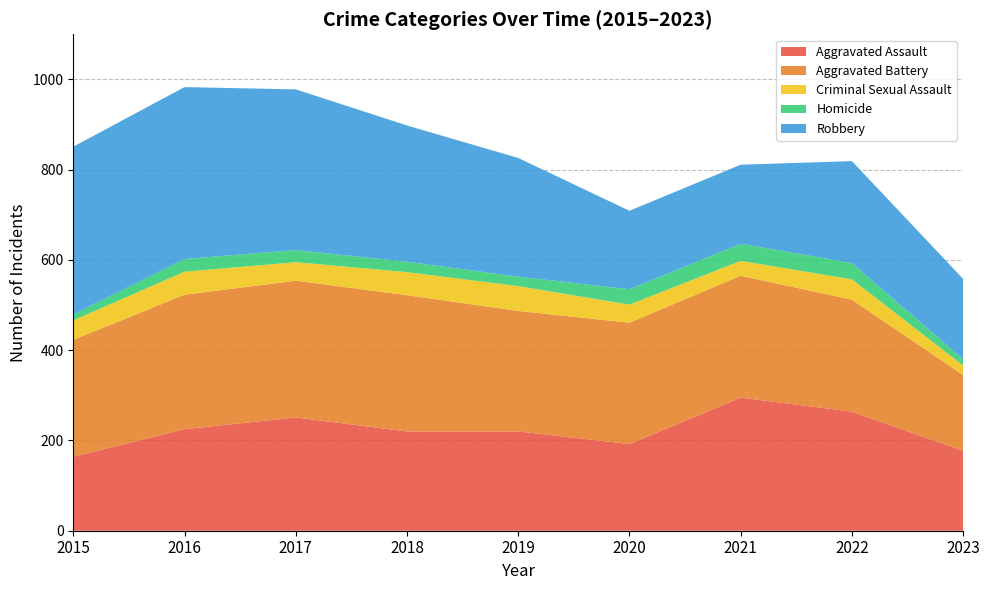

Reading left to right, what are all the values shown in this chart?

Aggravated Assault: 164	225	251	220	220	192	295	264	177
Aggravated Battery: 259	298	303	302	267	269	270	248	168
Criminal Sexual Assault: 43	51	41	51	55	40	33	45	21
Homicide: 13	28	27	23	21	34	38	36	14
Robbery: 372	381	356	302	263	174	175	226	178